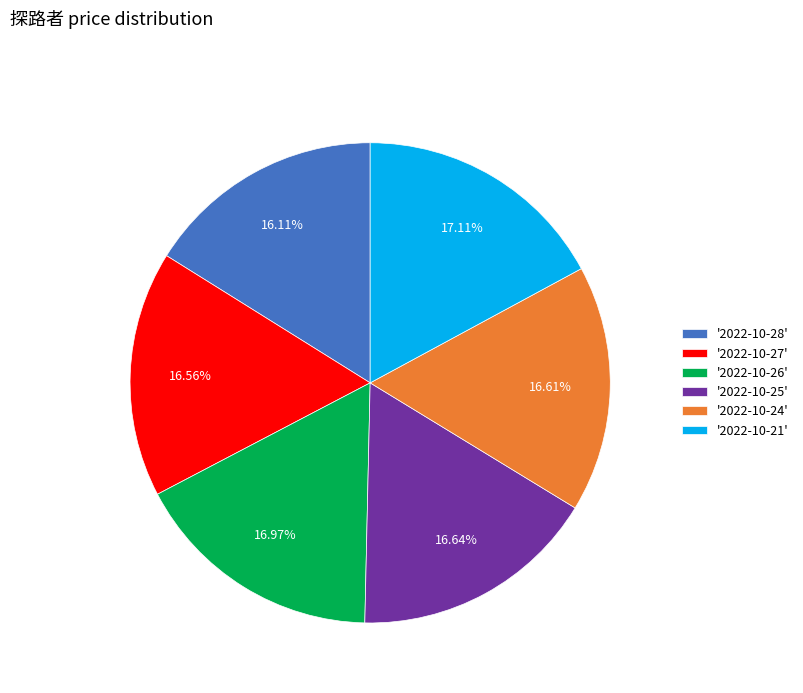

Combined, do '2022-10-21' and '2022-10-25' account for over 50%?

No